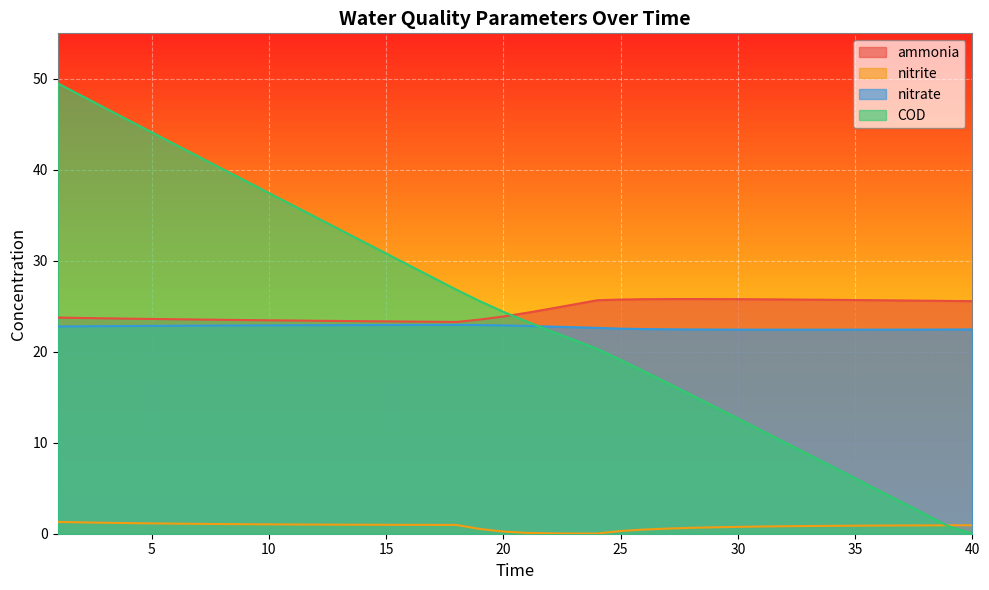

What is the value of the nitrite point at the 17th from the left?

1.0